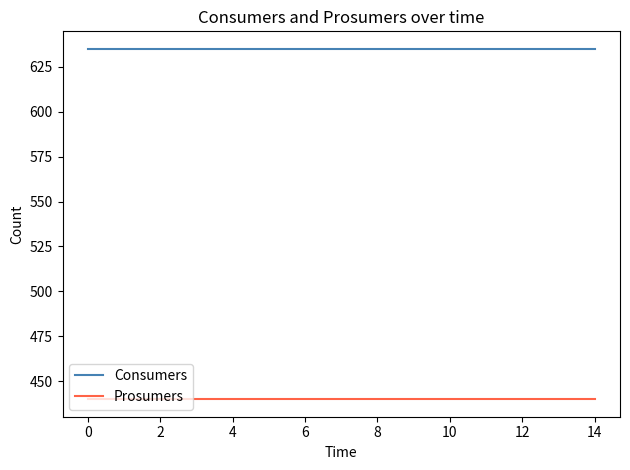

List the series in order of their overall mean, lowest first.

Prosumers, Consumers